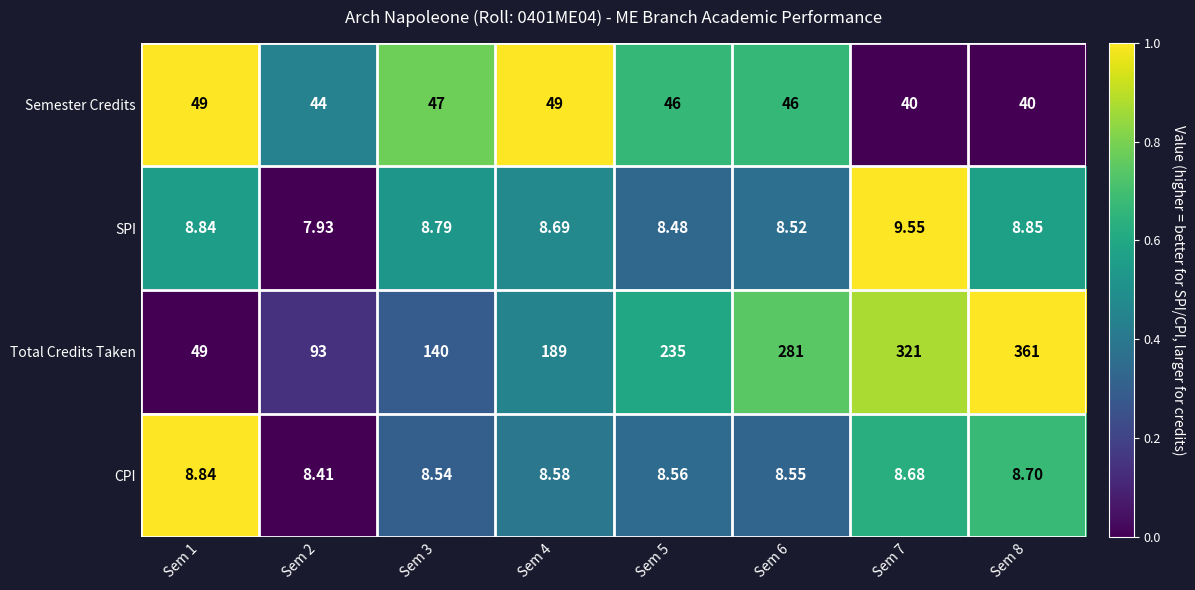

How many data points in Total Credits Taken are less than 235?

4